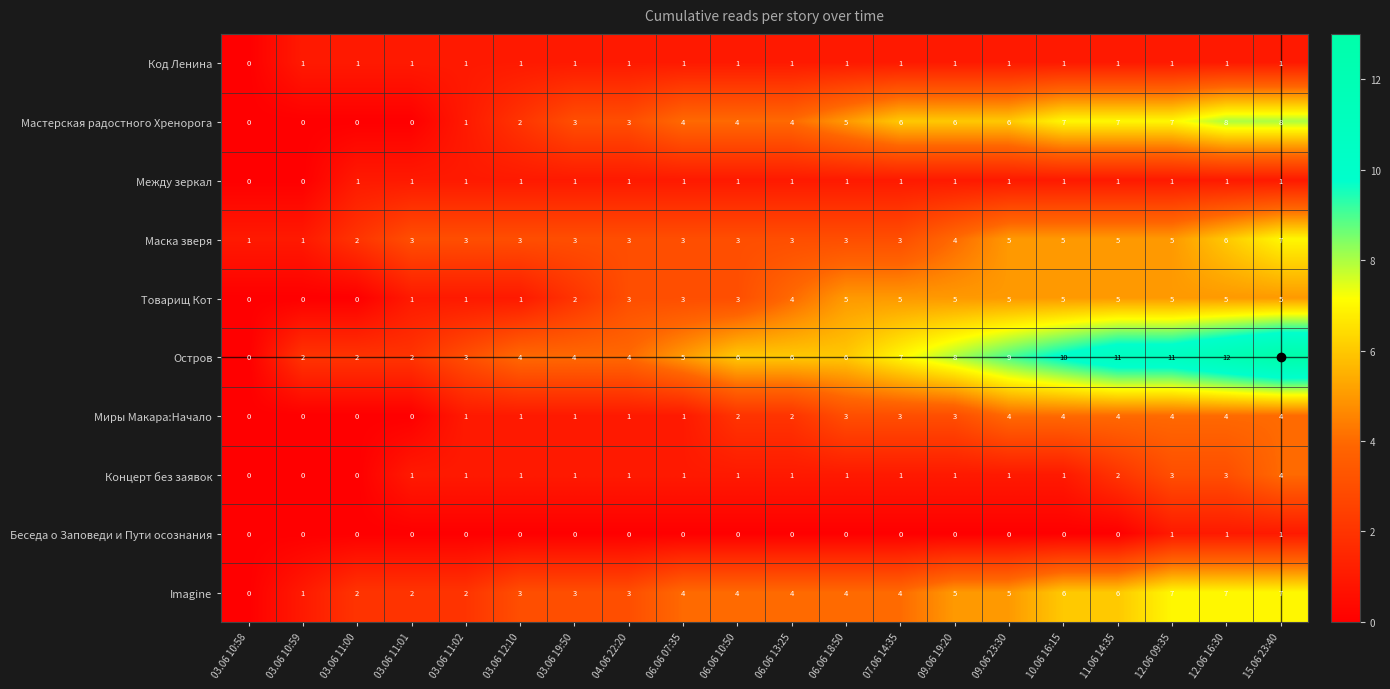

What is the maximum value shown in the chart?

13